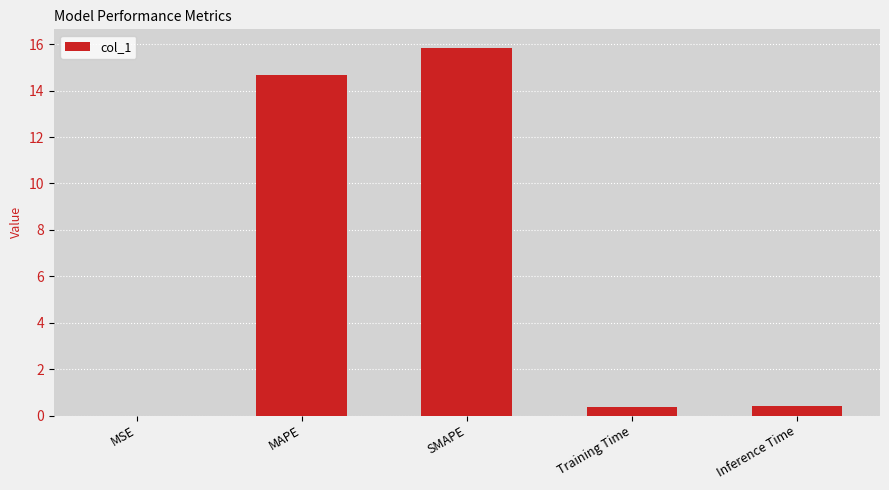

Between Inference Time and MAPE, which is larger?

MAPE